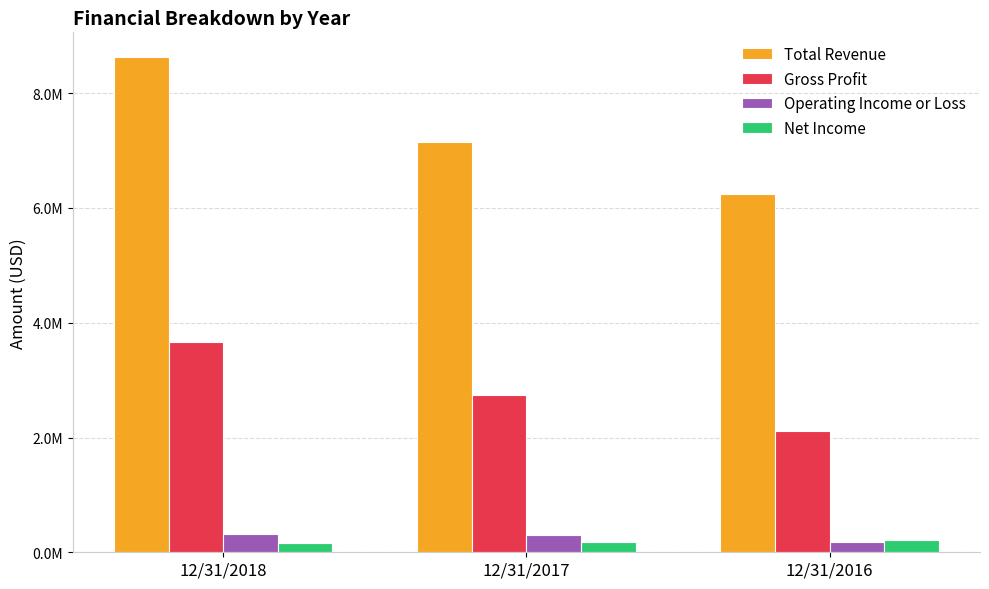

Reading left to right, extract all data points from this chart.

Total Revenue: 8629115	7142566	6238179
Gross Profit: 3661333	2746780	2111464
Operating Income or Loss: 322850	307323	179009
Net Income: 163764	179350	207390